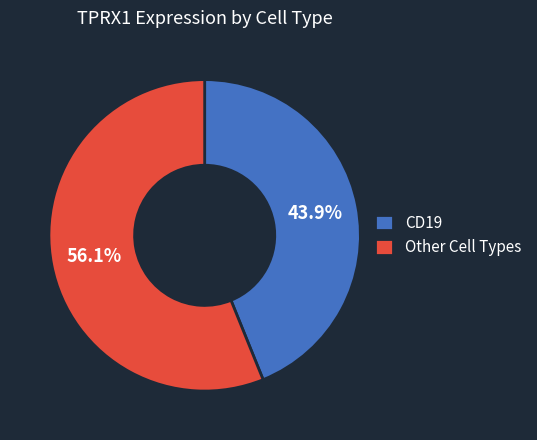

What is the majority slice?

Other Cell Types